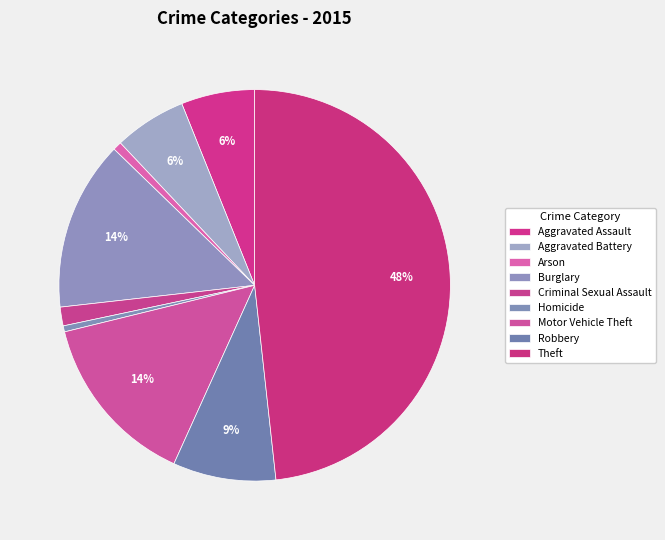

Does Criminal Sexual Assault represent more than half of the total?

No